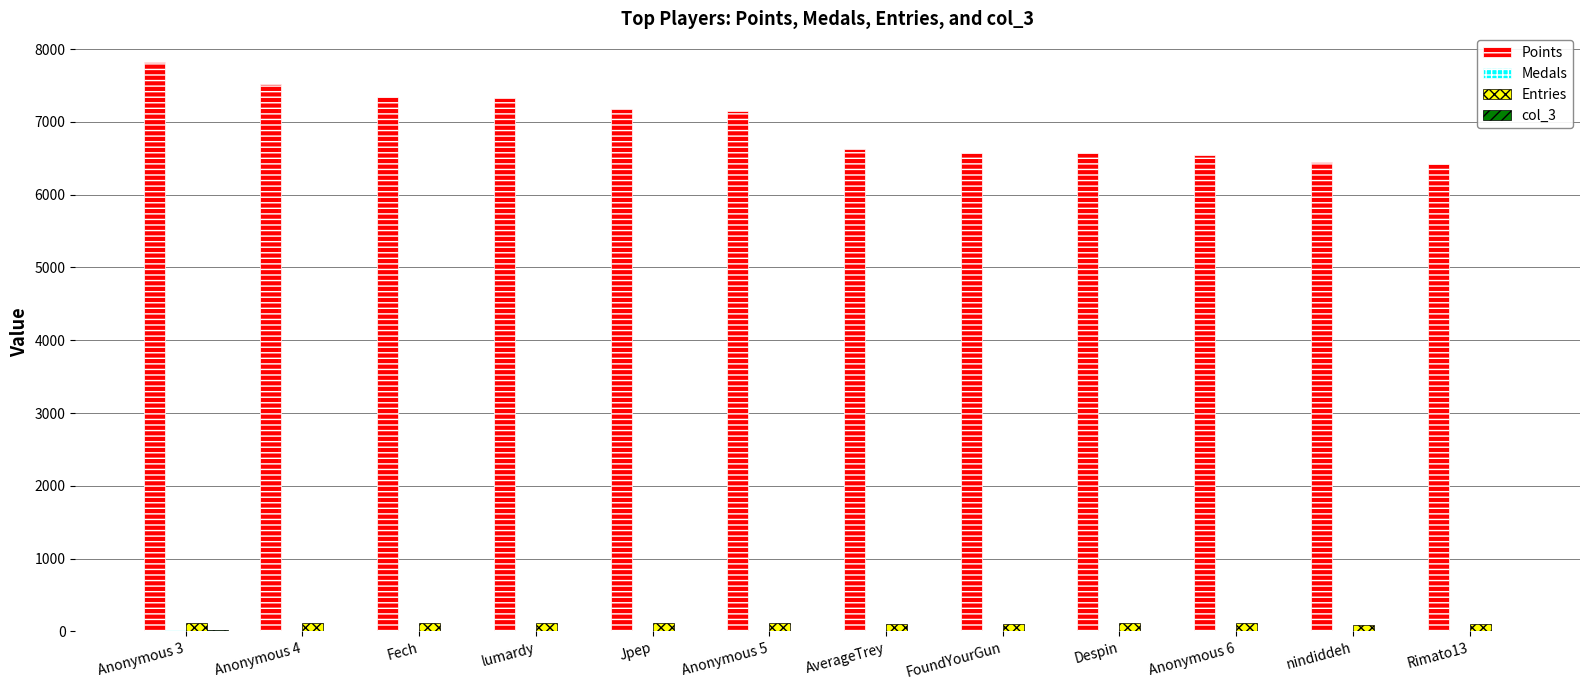

What is the greatest value displayed?

7824